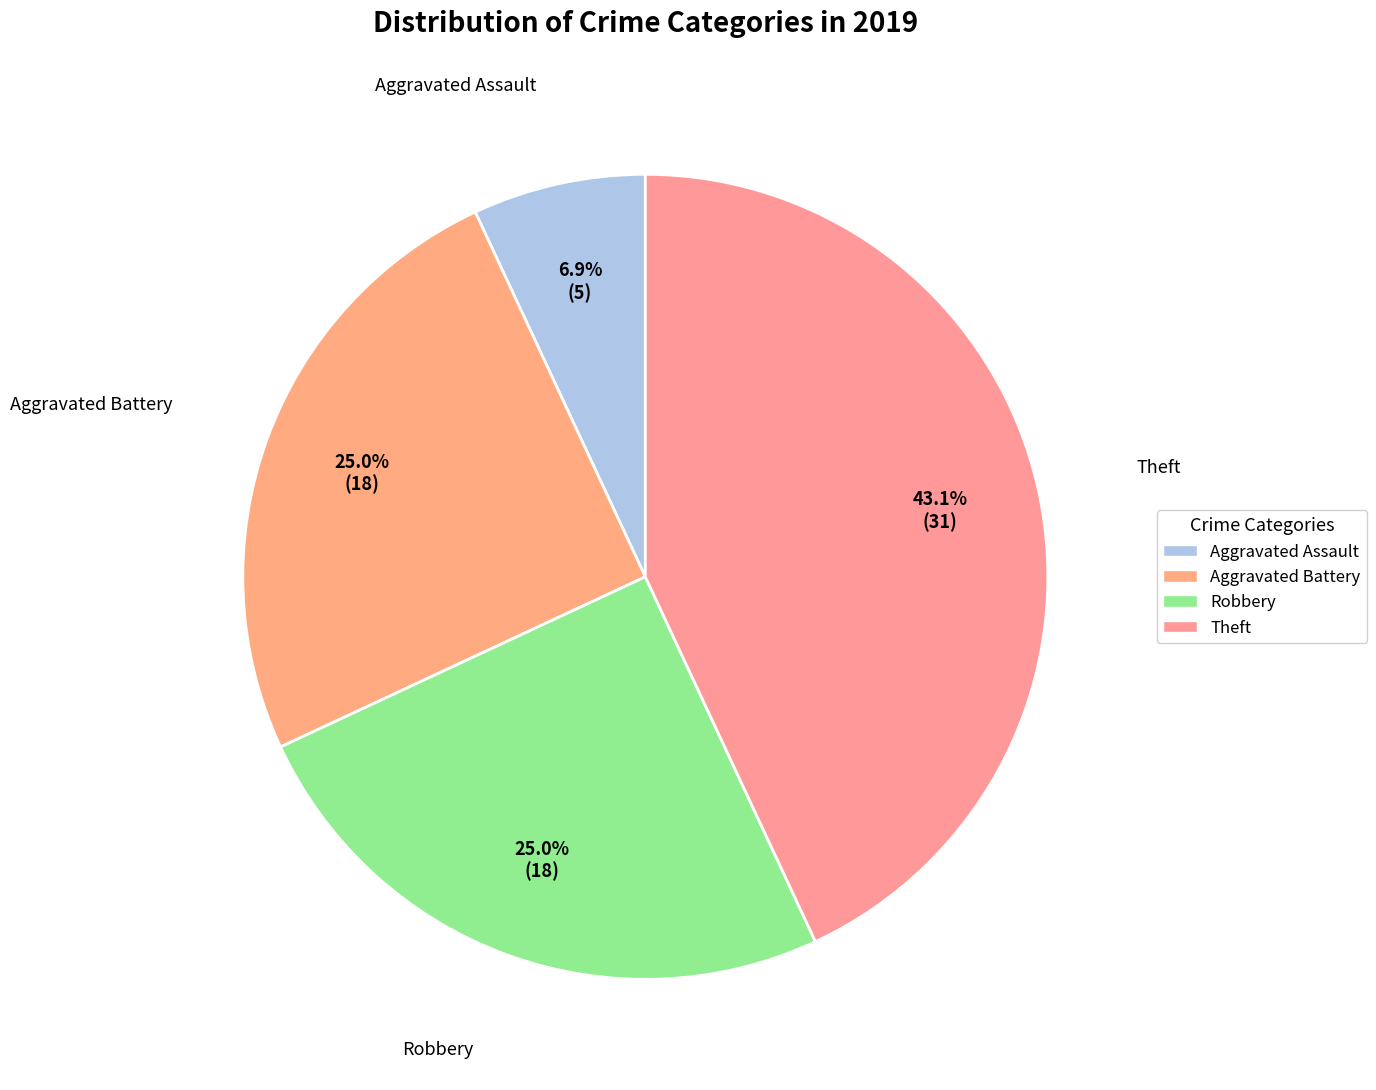

Which category has the biggest portion of the pie?

Theft